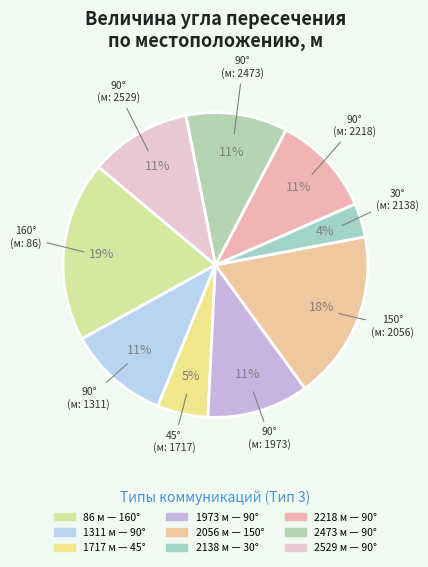

How many slices are in this pie chart?

9